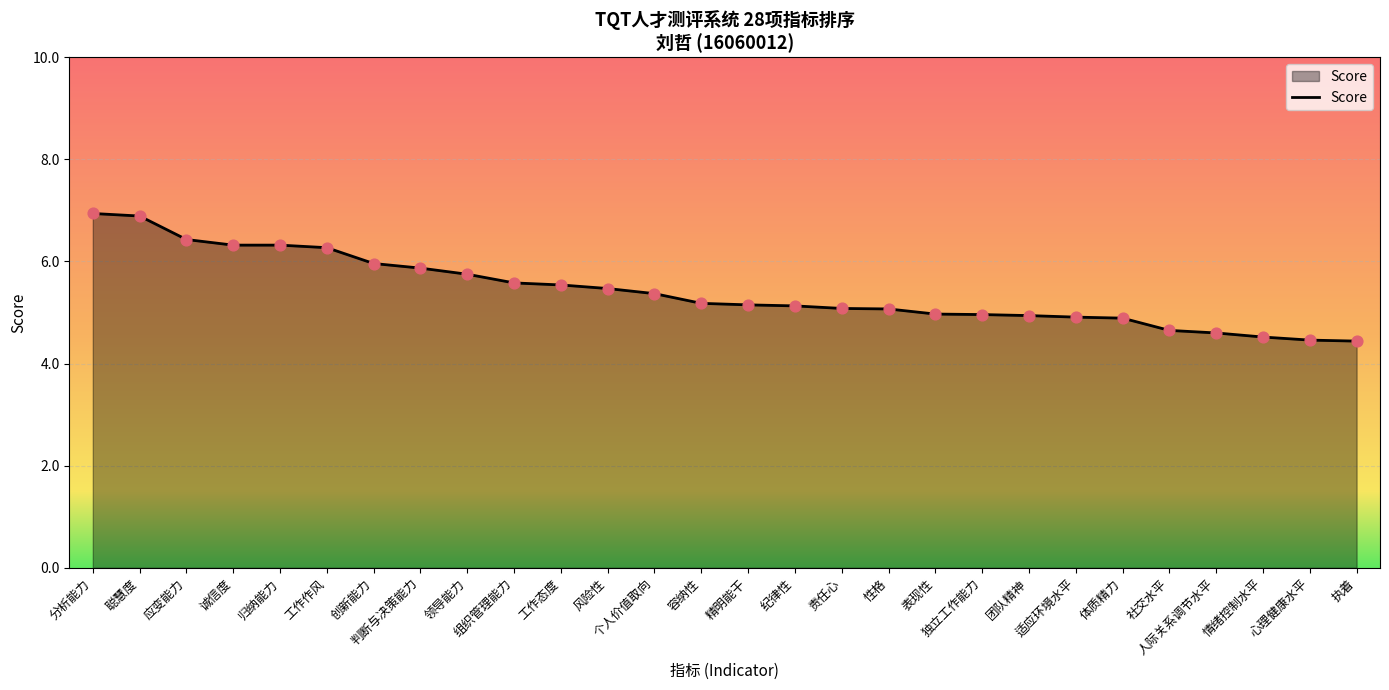

What is the ratio of the value at 体质精力 to the value at 风险性?

0.9